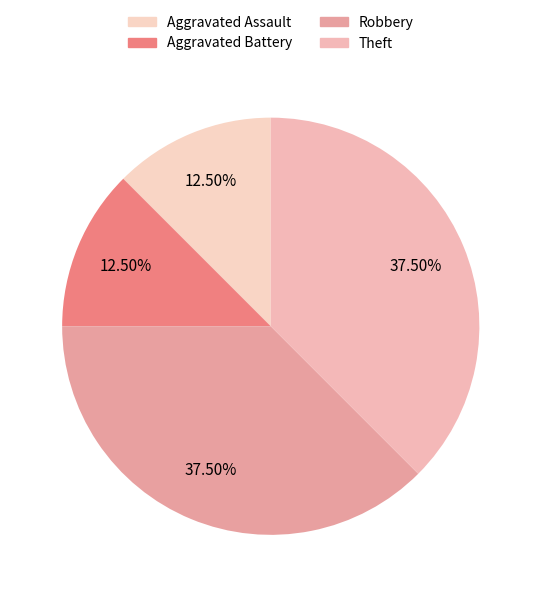

True or false: Aggravated Assault accounts for 12% of the total.

True